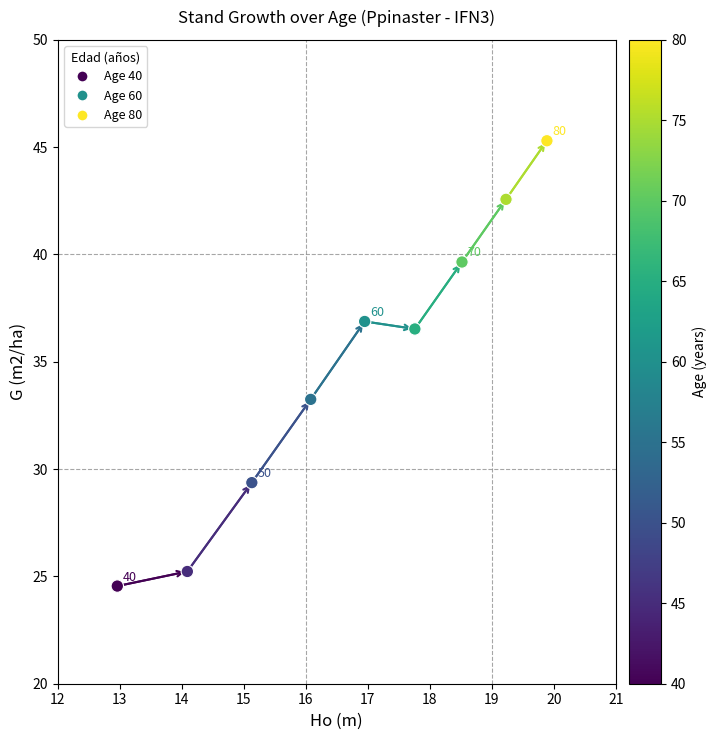

What is the greatest value displayed?

45.3